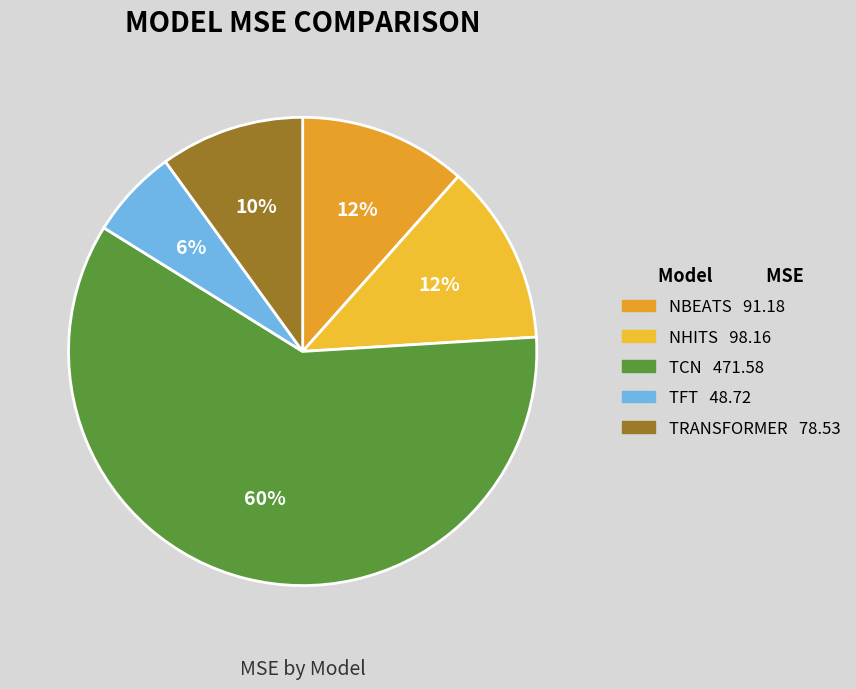

Count the number of slices in the pie.

5